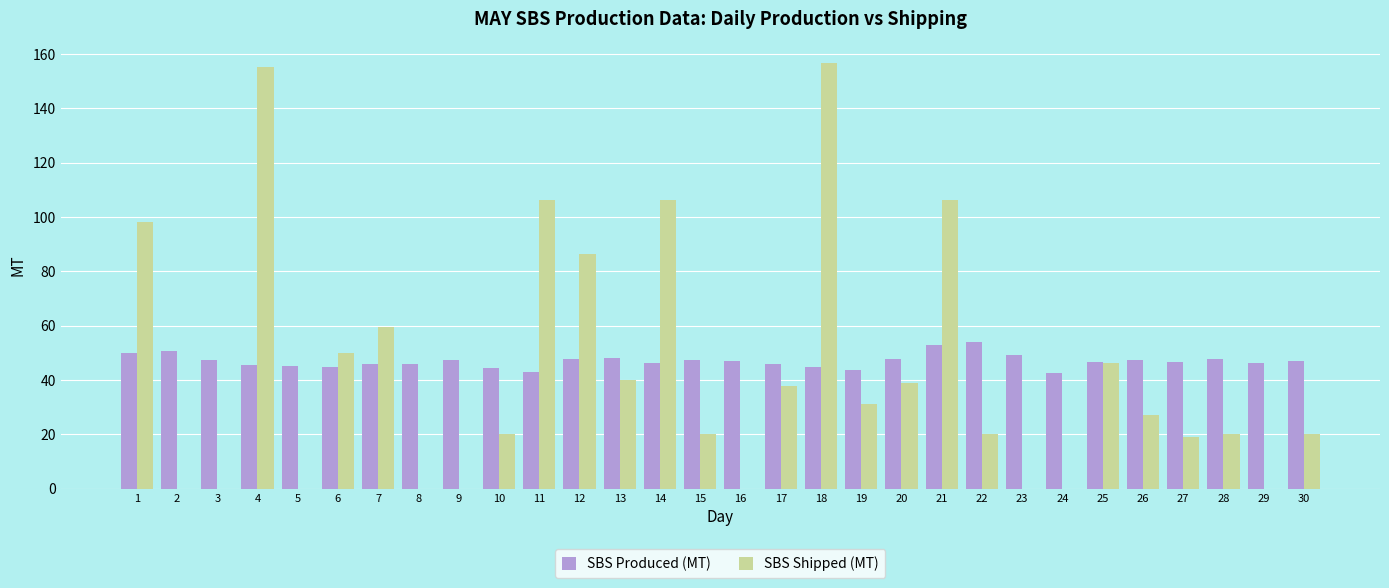

What is the maximum value shown in the chart?

156.8